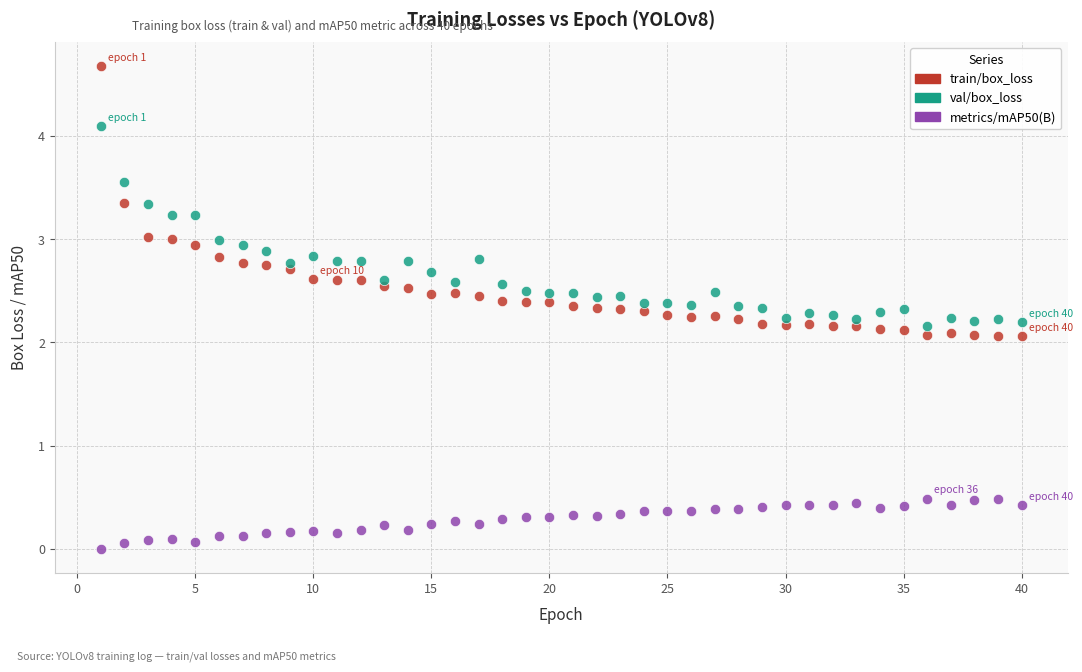

What are all the series names shown in the legend?

train/box_loss, val/box_loss, metrics/mAP50(B)